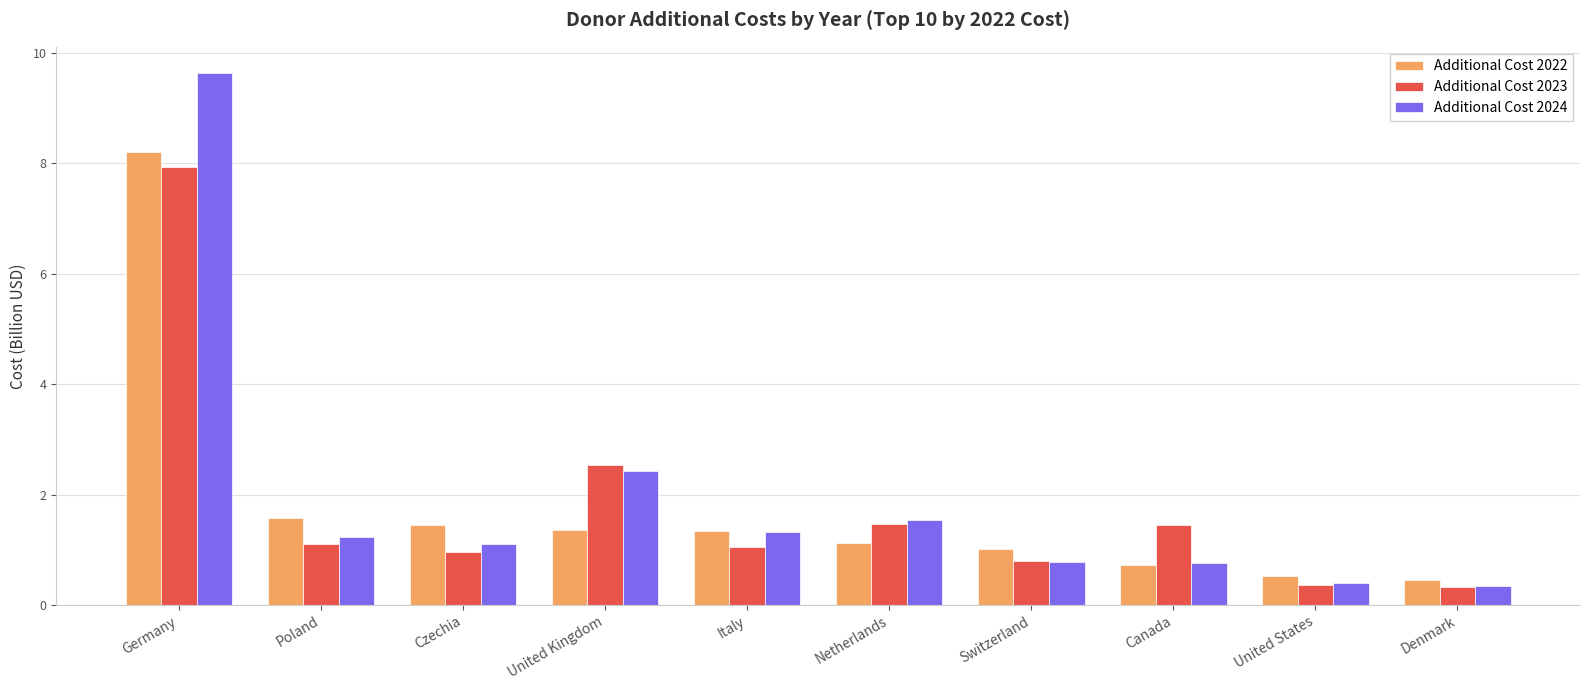

What are all the series names shown in the legend?

Additional Cost 2022, Additional Cost 2023, Additional Cost 2024